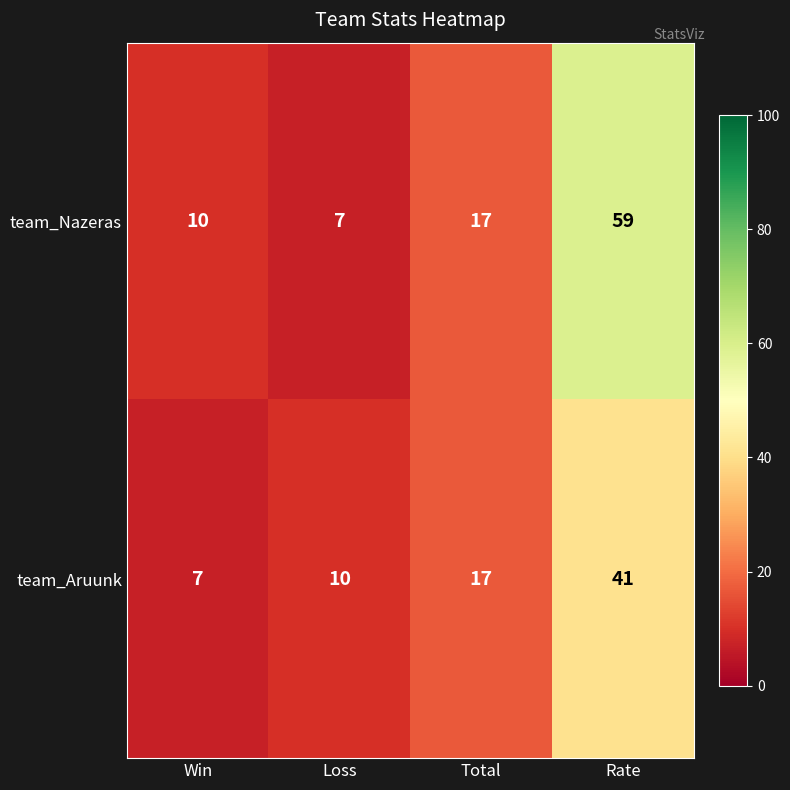

Which series has the largest range (max minus min)?

team_Nazeras